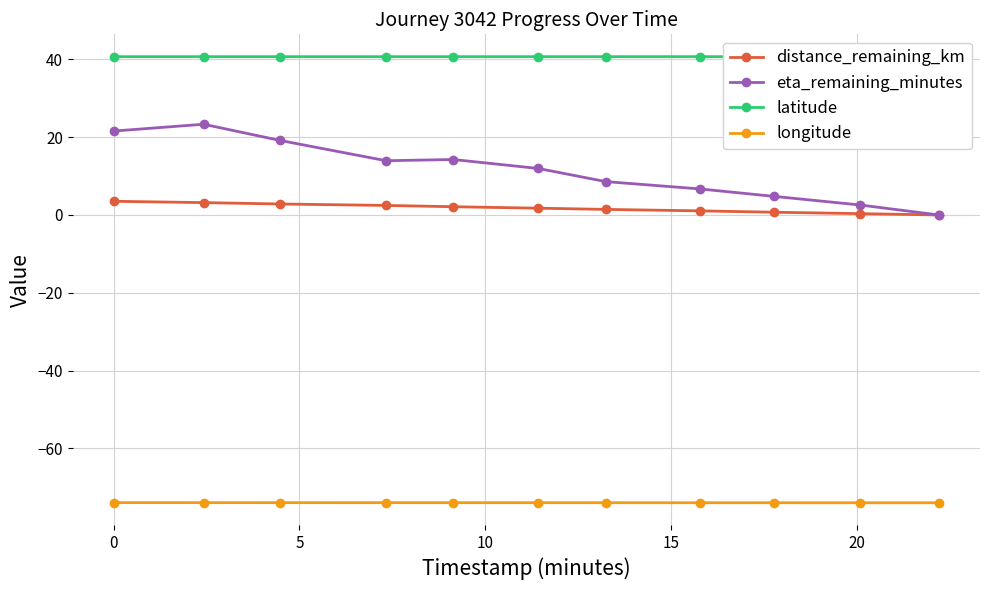

What is the lowest value of the longitude series?

-74.0